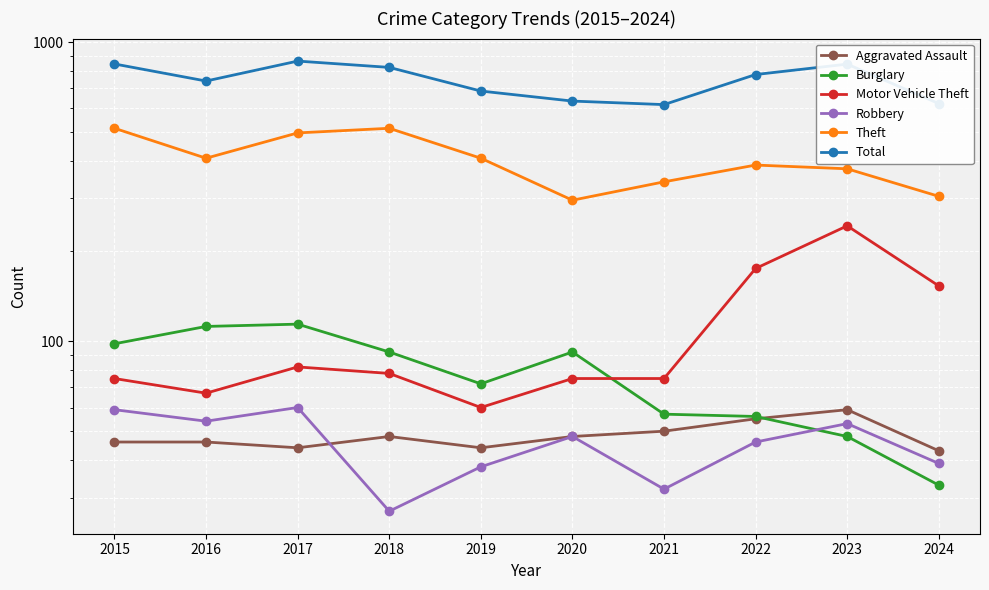

Reading left to right, what are all the values shown in this chart?

Aggravated Assault: 2015=46	2016=46	2017=44	2018=48	2019=44	2020=48	2021=50	2022=55	2023=59	2024=43
Burglary: 2015=98	2016=112	2017=114	2018=92	2019=72	2020=92	2021=57	2022=56	2023=48	2024=33
Motor Vehicle Theft: 2015=75	2016=67	2017=82	2018=78	2019=60	2020=75	2021=75	2022=175	2023=243	2024=153
Robbery: 2015=59	2016=54	2017=60	2018=27	2019=38	2020=48	2021=32	2022=46	2023=53	2024=39
Theft: 2015=515	2016=409	2017=497	2018=515	2019=409	2020=296	2021=341	2022=388	2023=377	2024=305
Total: 2015=845	2016=741	2017=864	2018=823	2019=686	2020=635	2021=618	2022=779	2023=844	2024=623